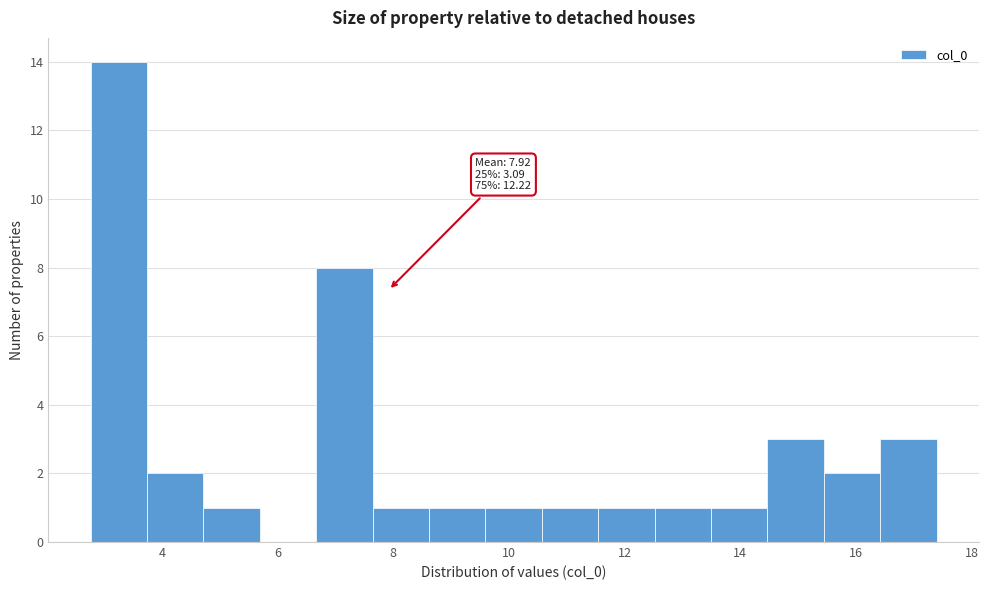

Which range on the x-axis has the tallest bar?

2.8 to 3.8